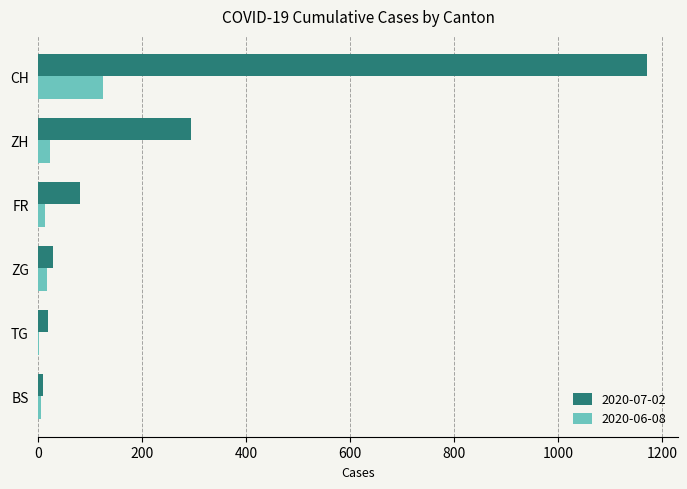

The value of 2020-07-02 at CH is 283. True or false?

False